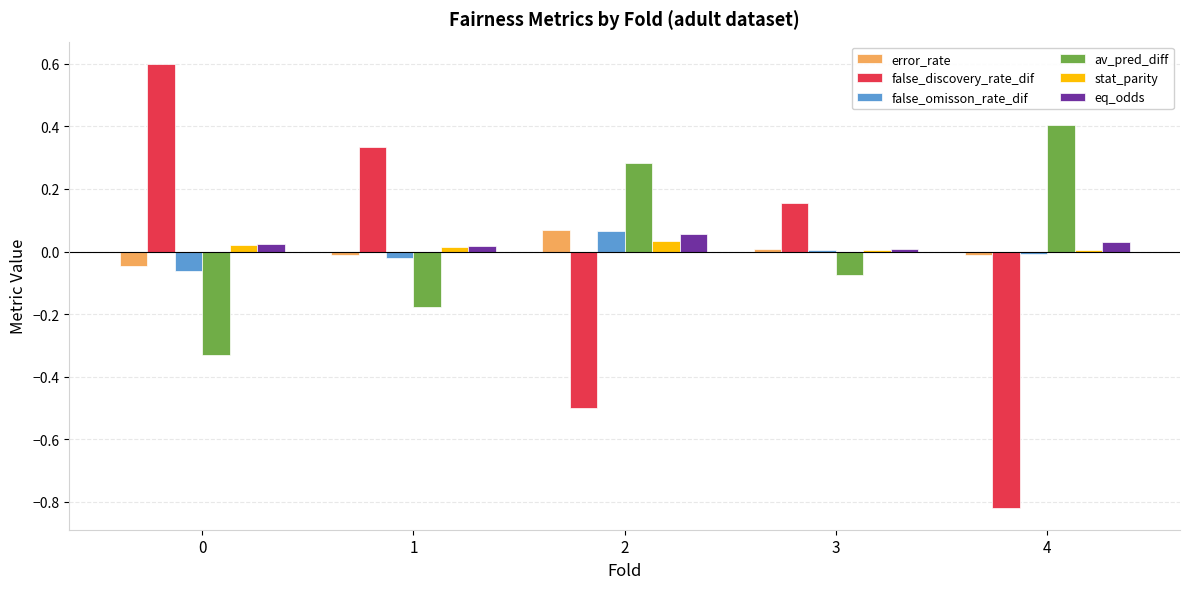

Is the value of error_rate at 2 greater than the value of false_discovery_rate_dif at 0?

No